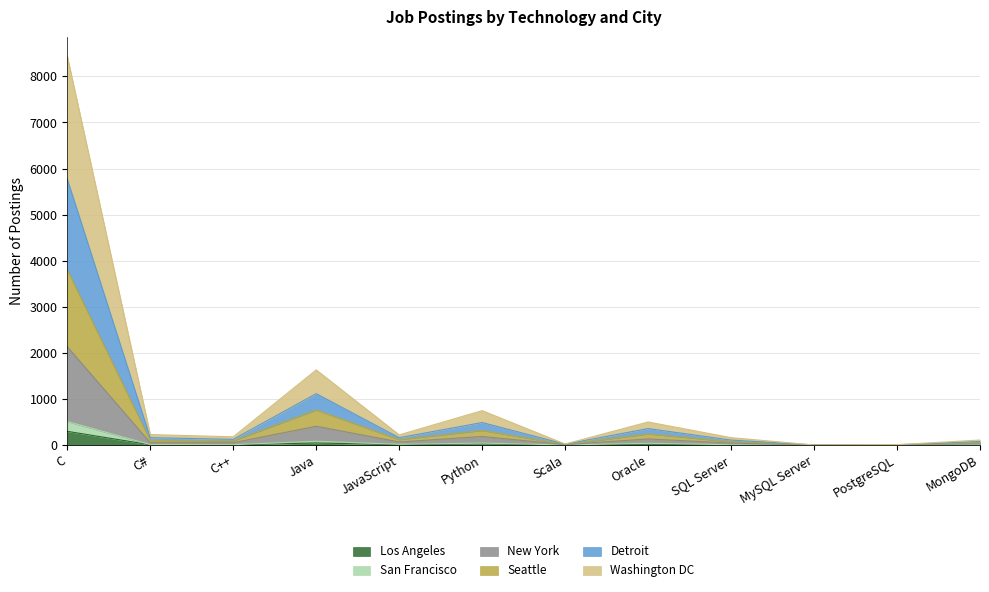

At which label does Seattle reach its peak?

C